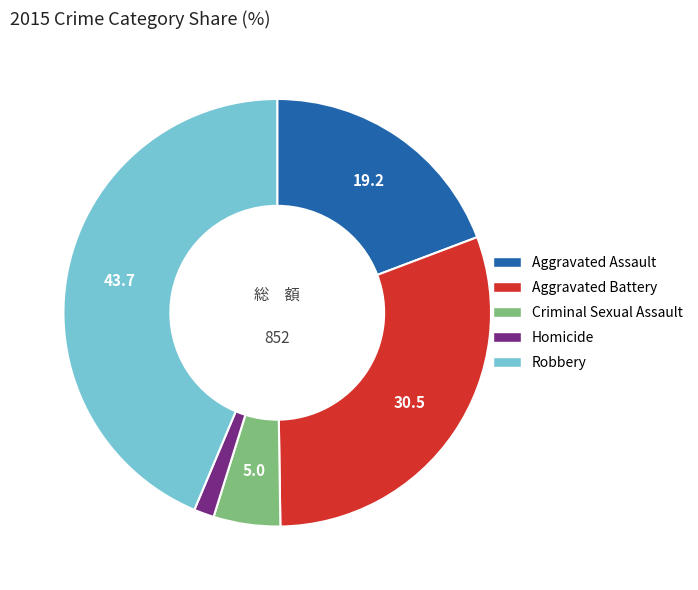

Which category has the biggest portion of the pie?

Robbery